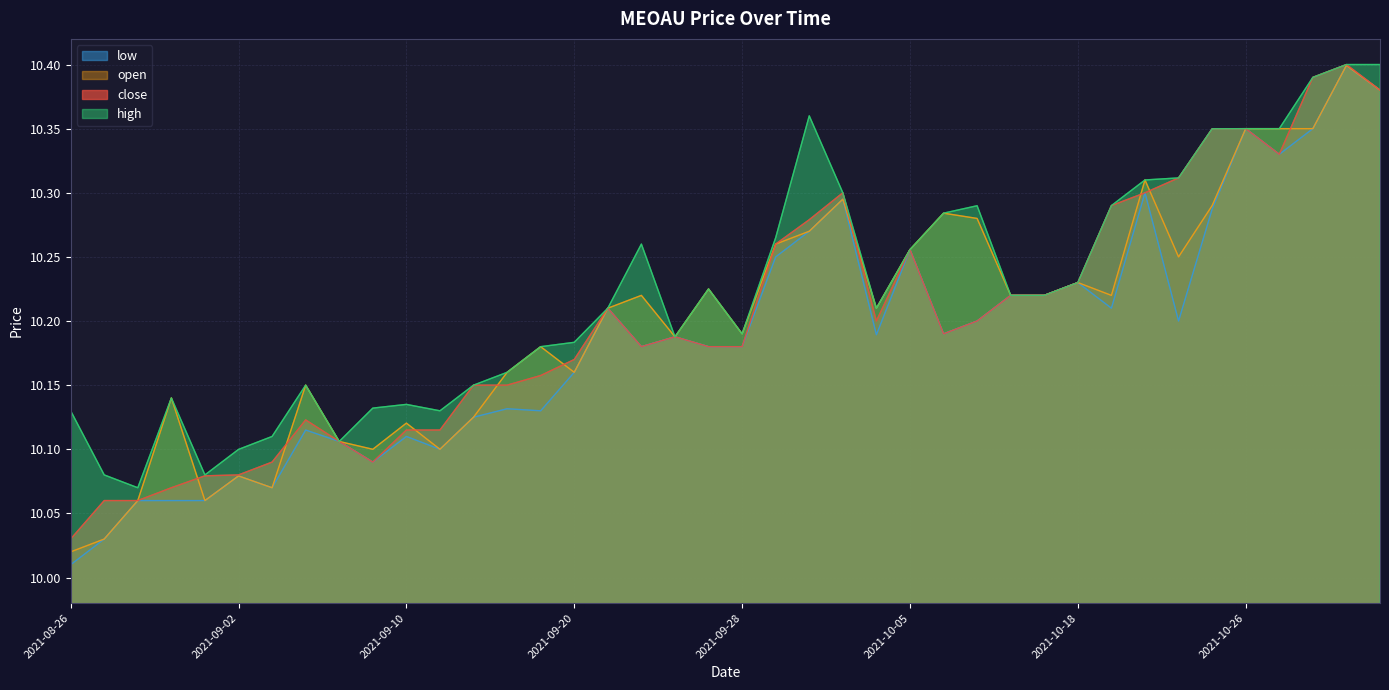

Where do close and open first cross each other?

2021-08-31 and 2021-09-01